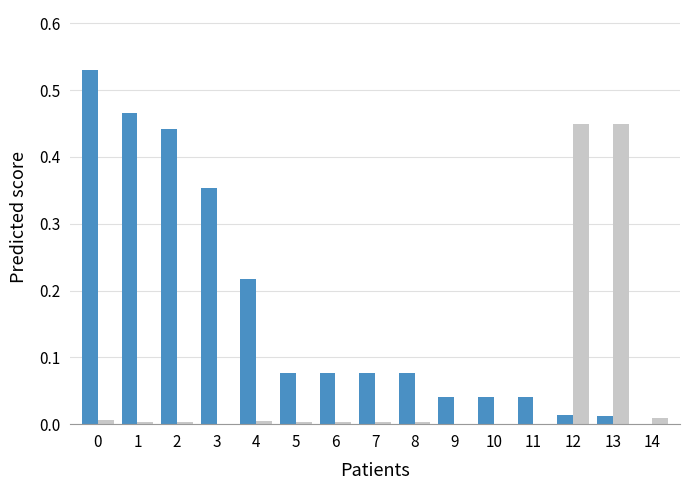

Does the chart contain stacked bars?

No